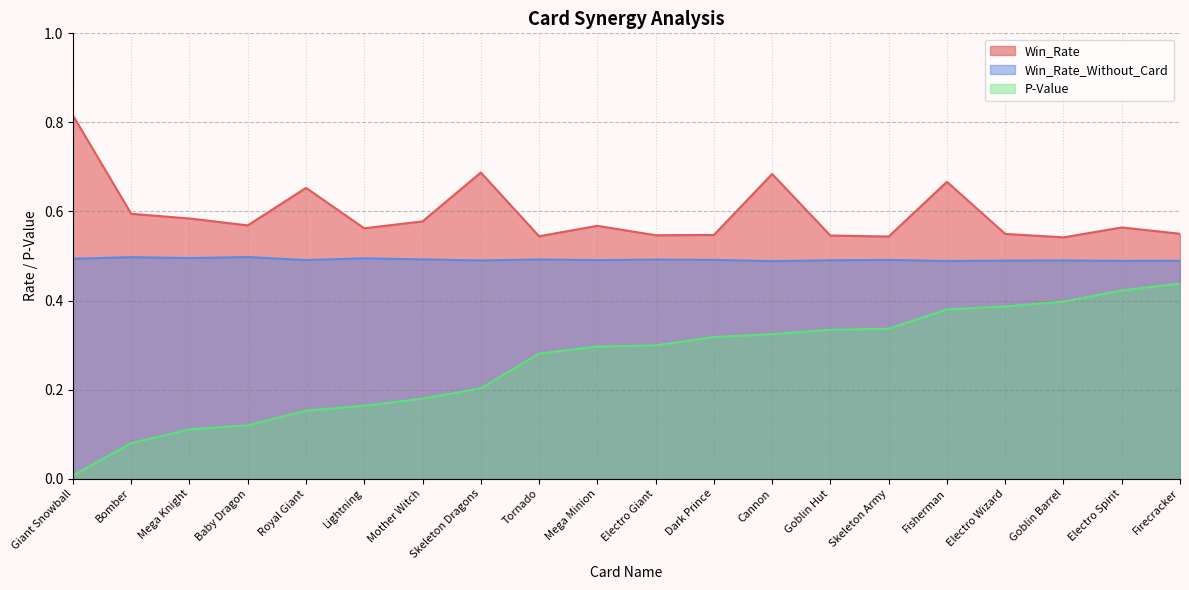

At which label does P-Value reach its peak?

Firecracker